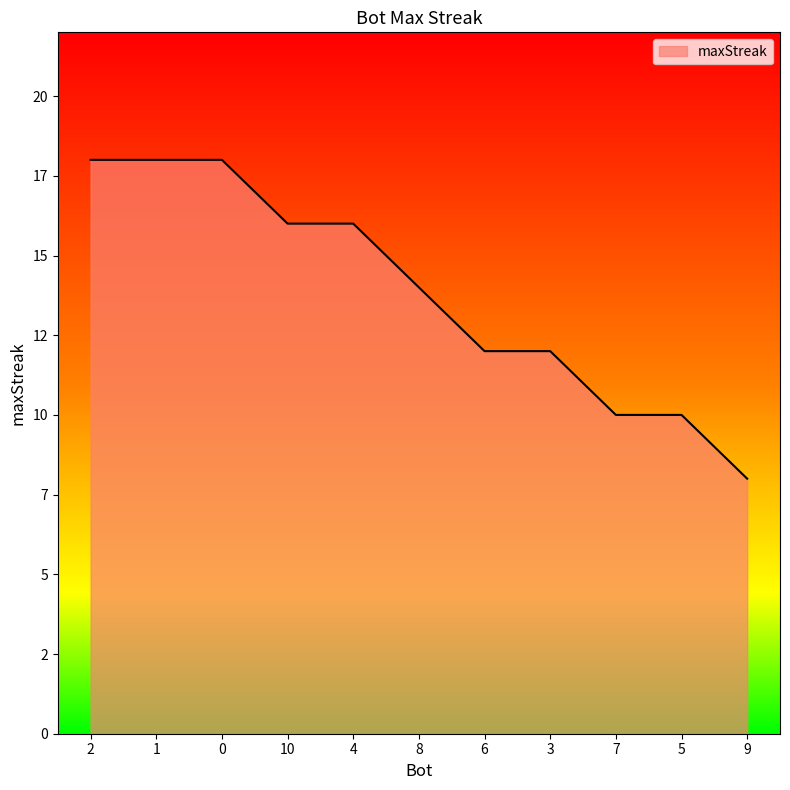

What is the minimum value shown in the chart?

8